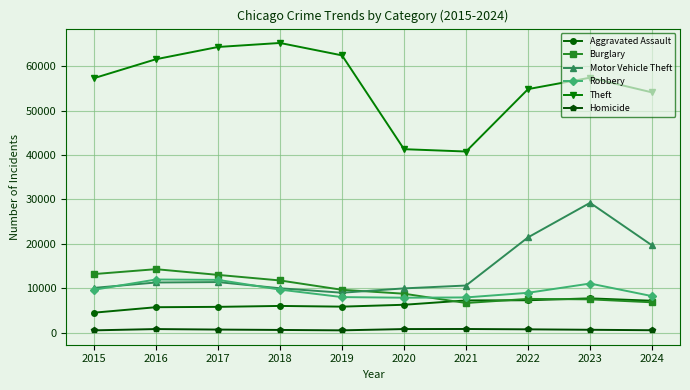

The value of Burglary at 2017 is 3739. True or false?

False